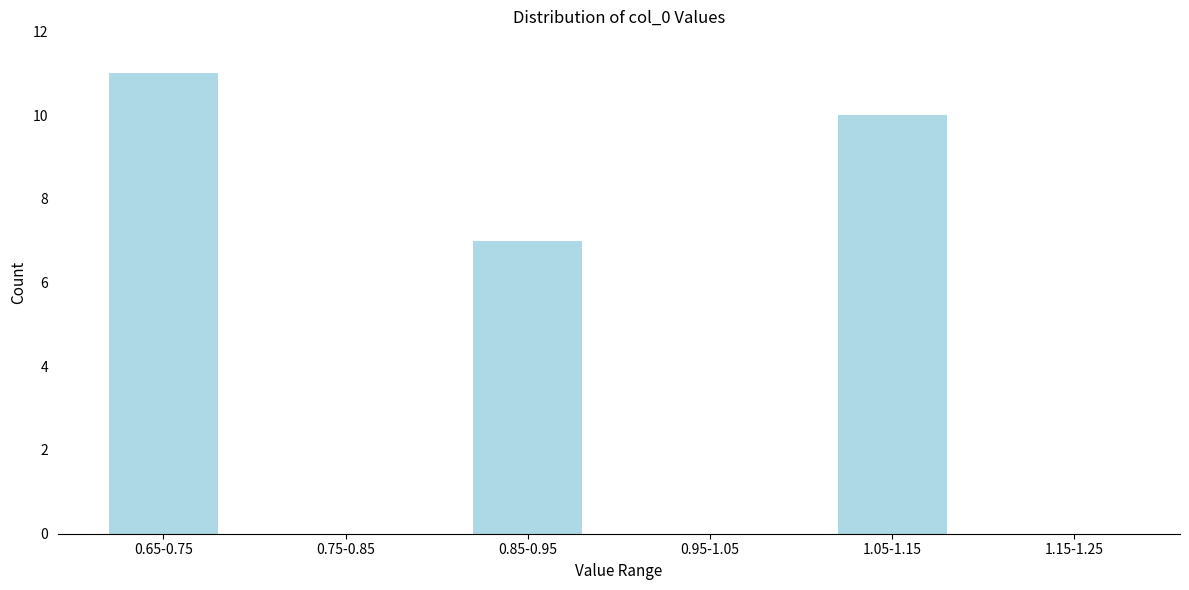

Reading left to right, transcribe all the data shown in this chart.

0.65-0.75=11	0.75-0.85=0	0.85-0.95=7	0.95-1.05=0	1.05-1.15=10	1.15-1.25=0